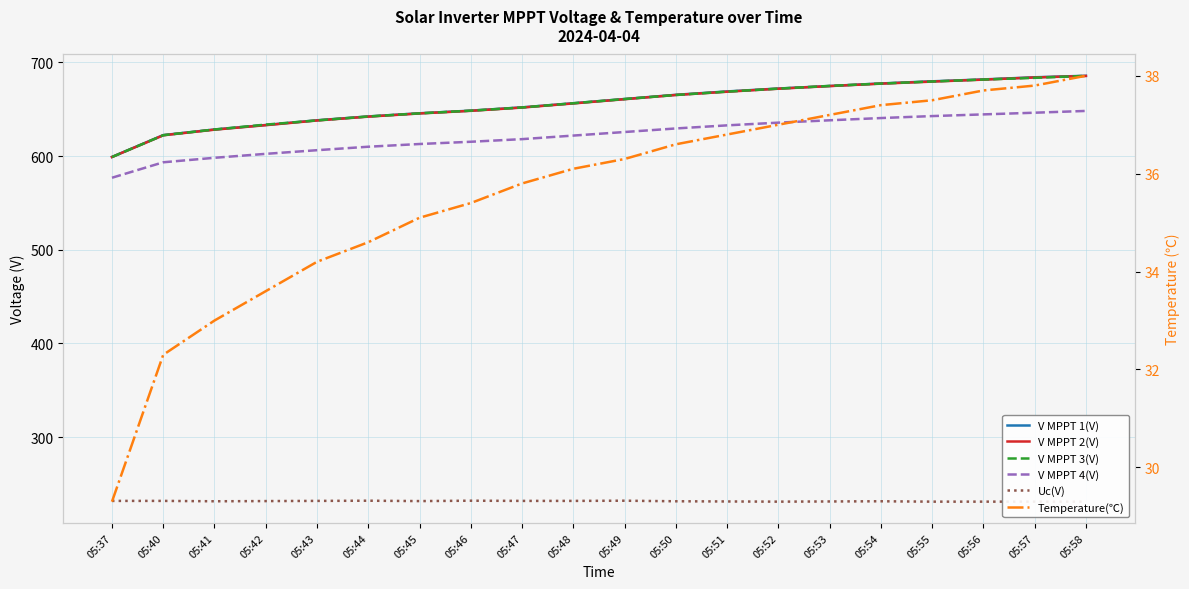

How many lines are shown in the chart?

6